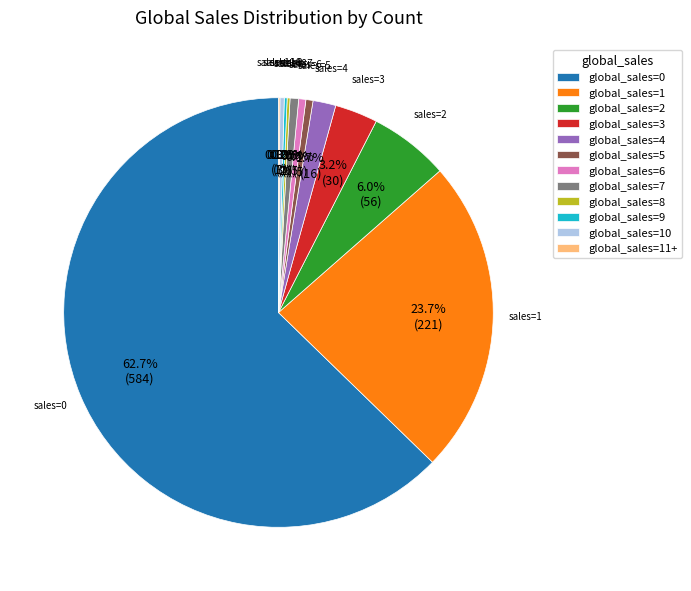

To the nearest percent, what is the average slice percentage?

8%